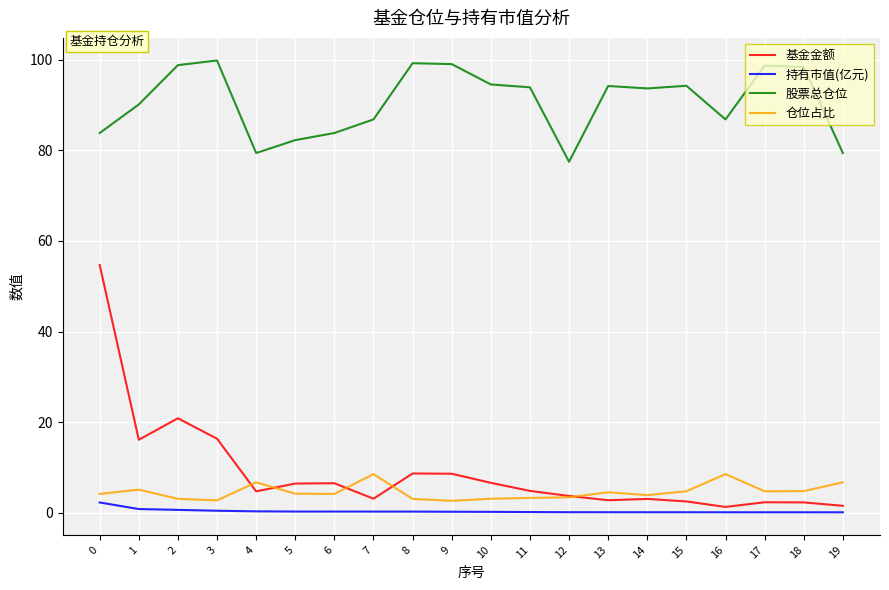

Which series has the largest total across all categories?

股票总仓位